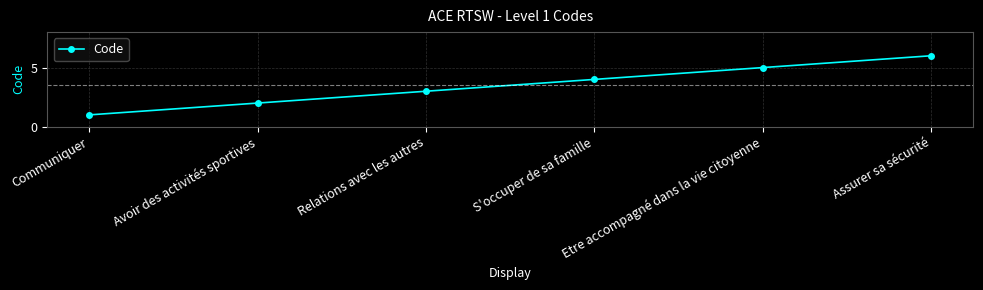

Which category has the lowest value across all series?

Communiquer